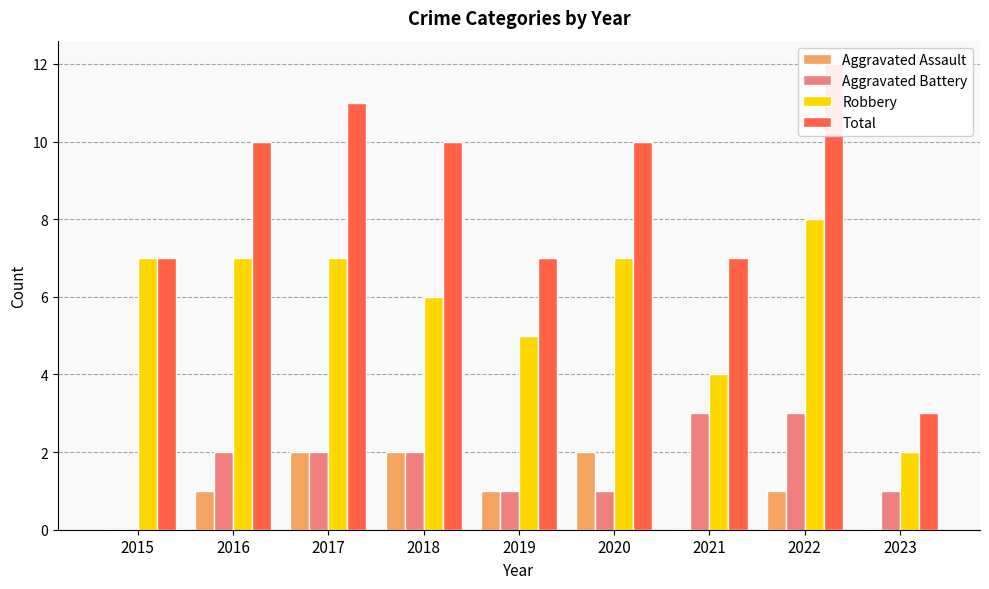

The Total series shows 4 at 2017. True or false?

False